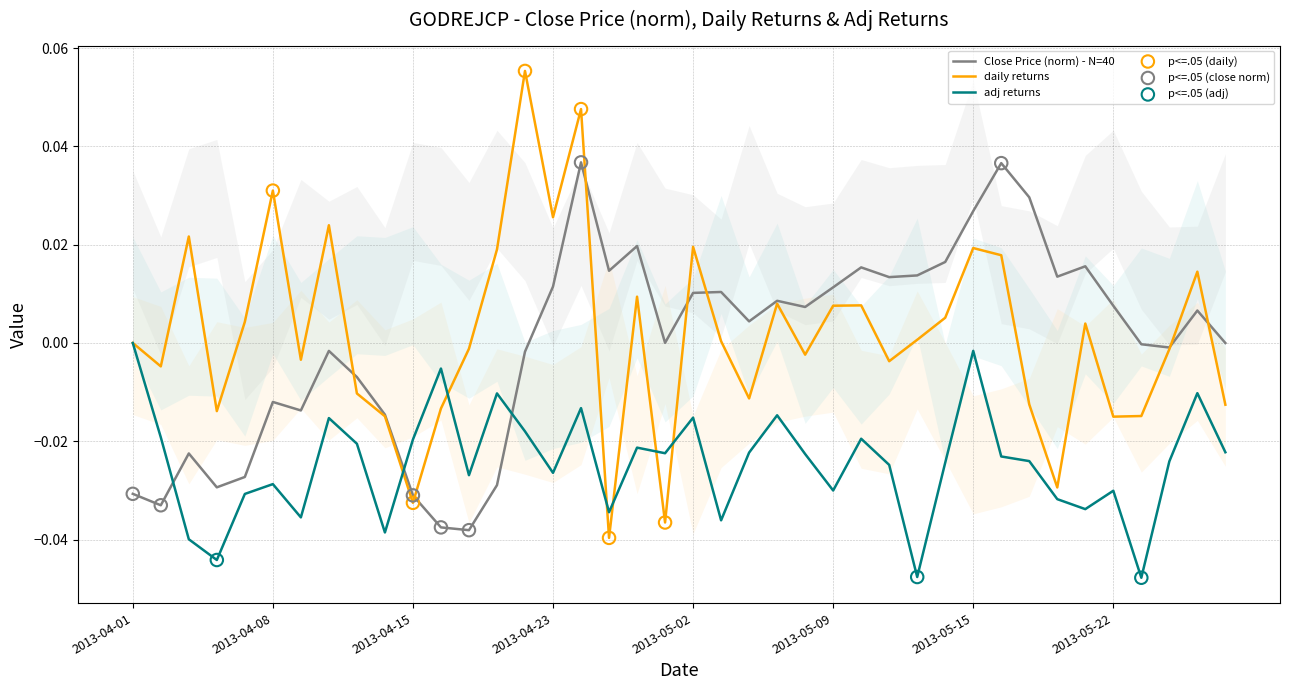

Which series contains the lowest Y value?

adj returns